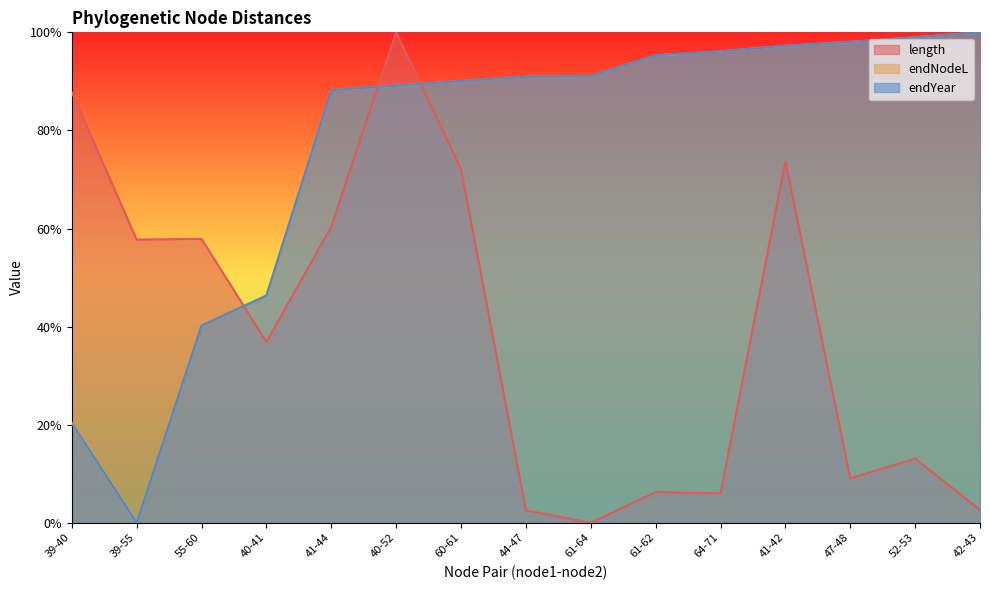

Where is the first local minimum for length?

39-55